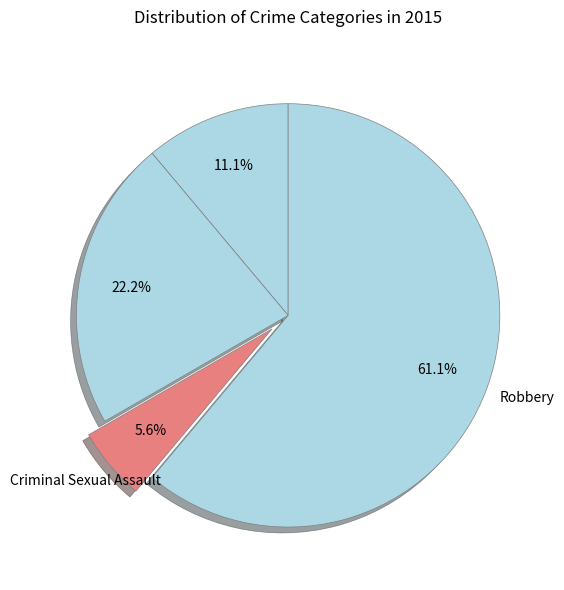

How many slices are in this pie chart?

4